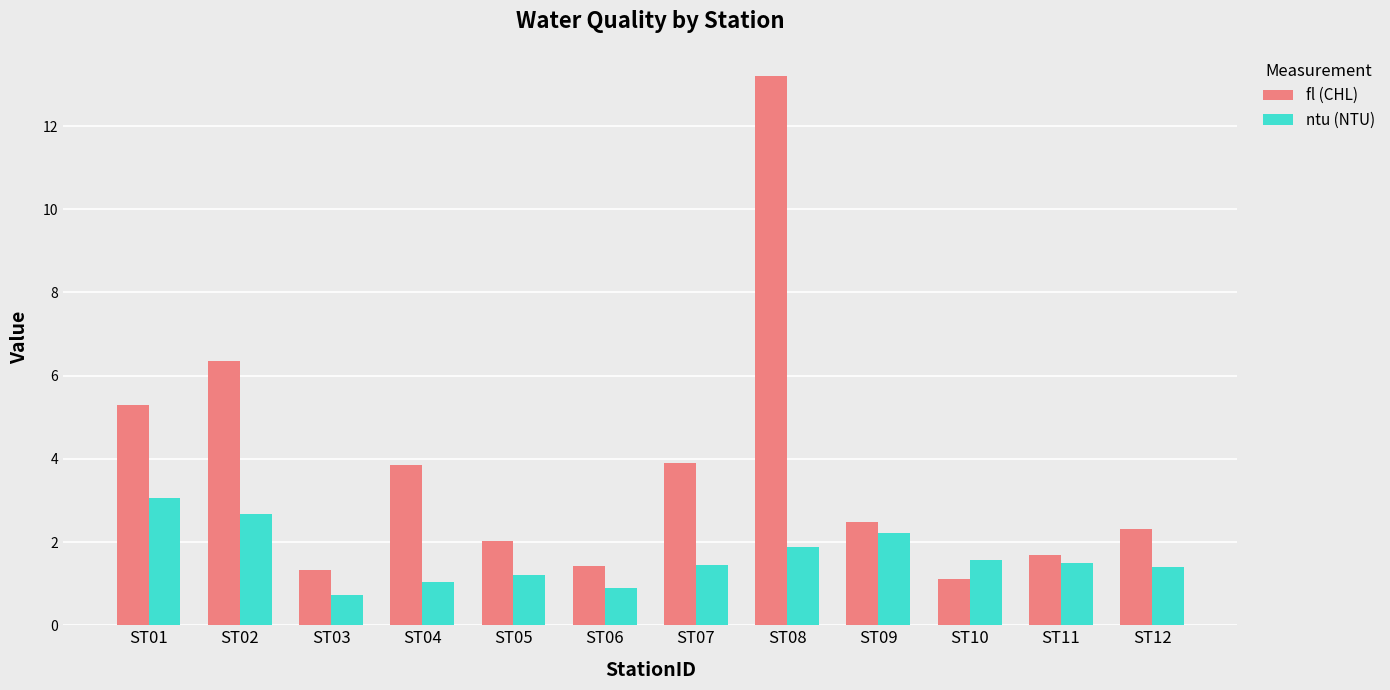

How many groups of bars are there?

12